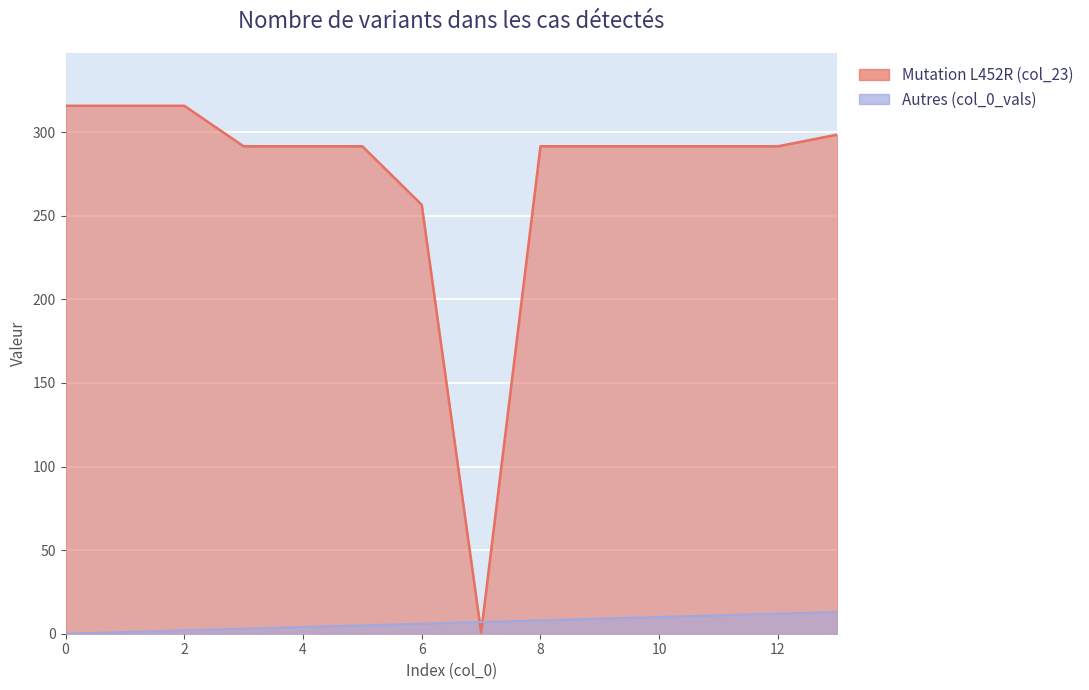

At which label does col_0_vals first exceed 7?

8.0